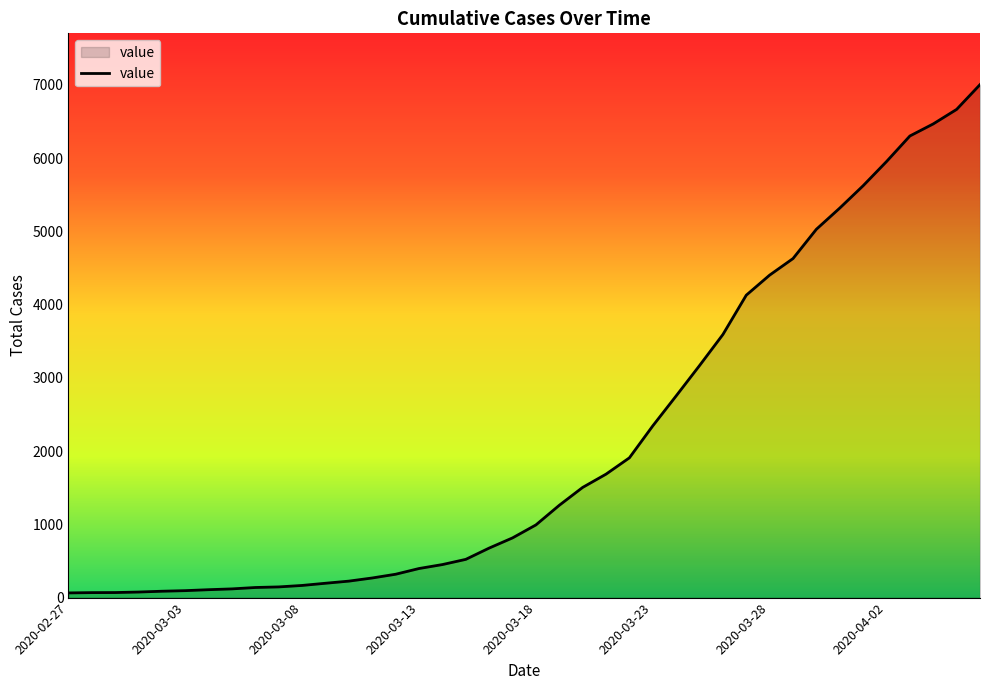

What is the difference between the maximum and minimum values?

6938